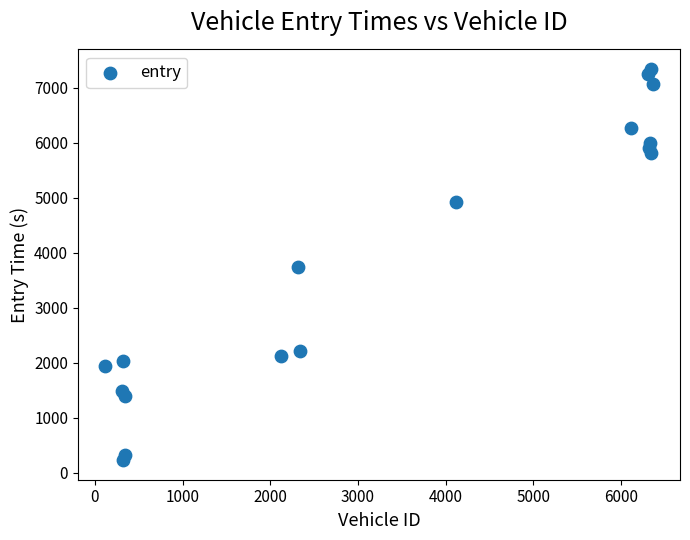

What is the range of X values (max minus min)?

6240.0